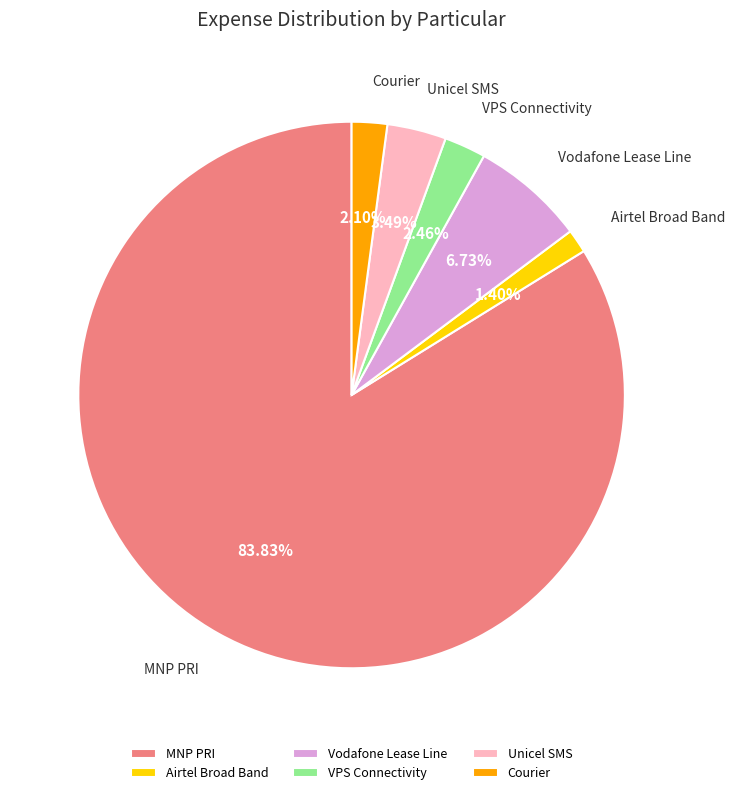

Between Airtel Broad Band and VPS Connectivity, which is larger?

VPS Connectivity